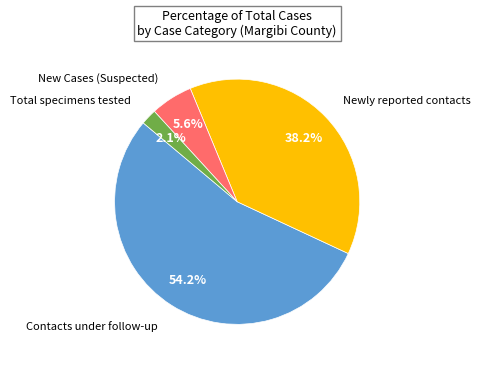

Is there a majority slice in this chart?

Yes